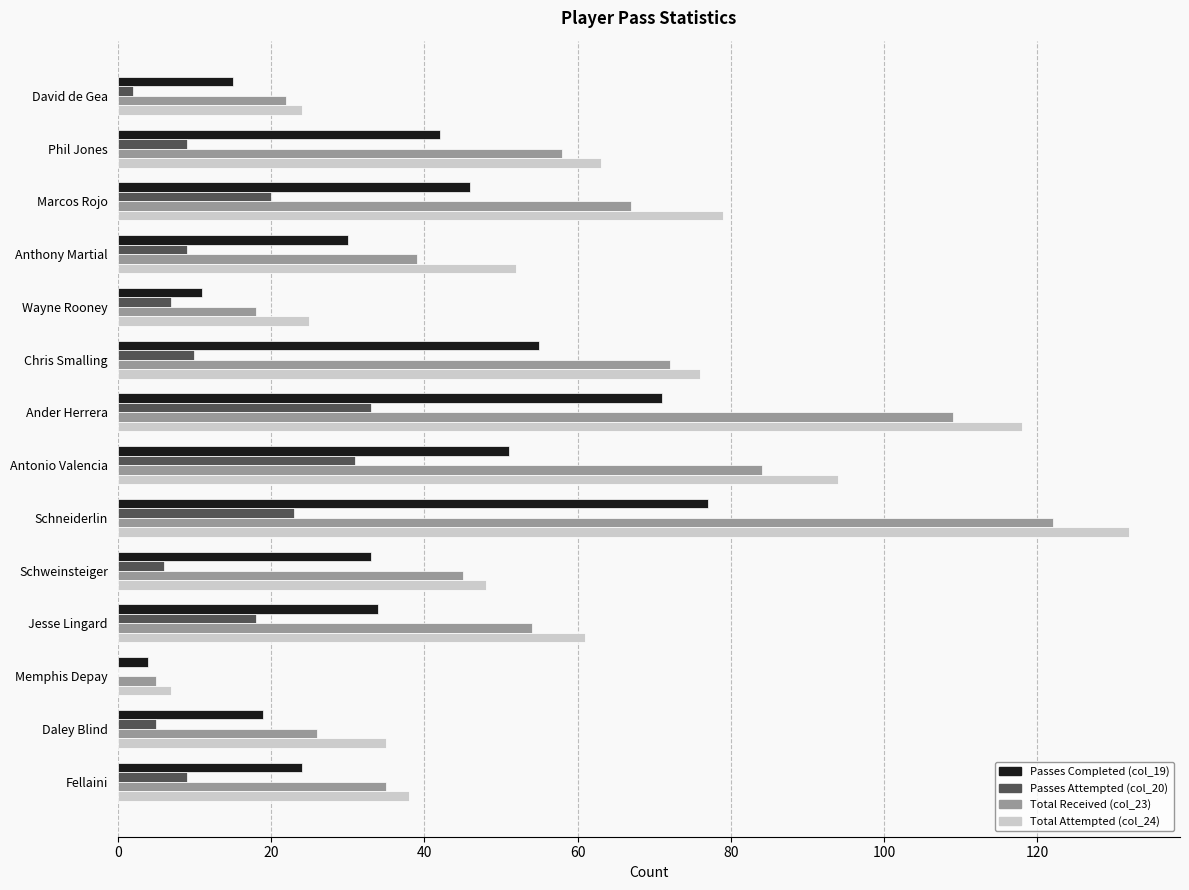

Between Schweinsteiger and Daley Blind, which series saw the biggest shift?

Total Received (col_23)